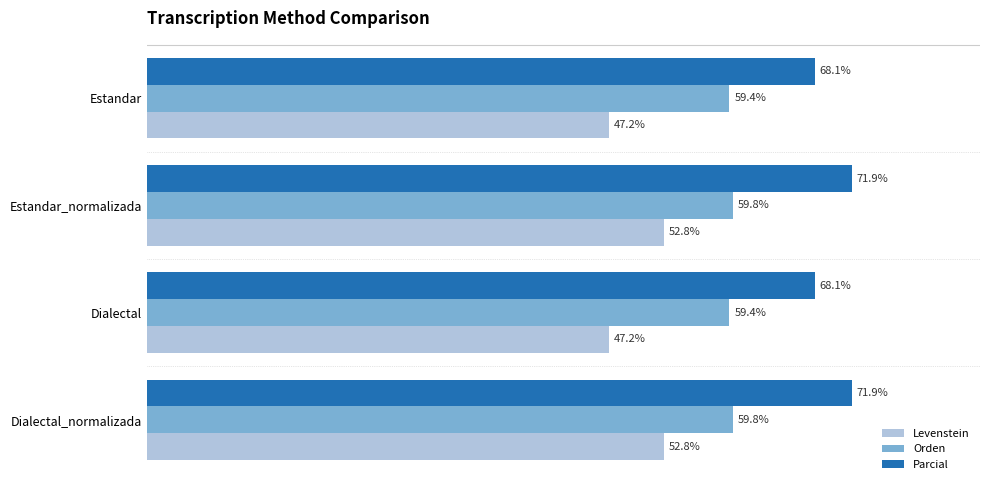

Is the value of Orden at Estandar greater than the value of Parcial at Dialectal?

No